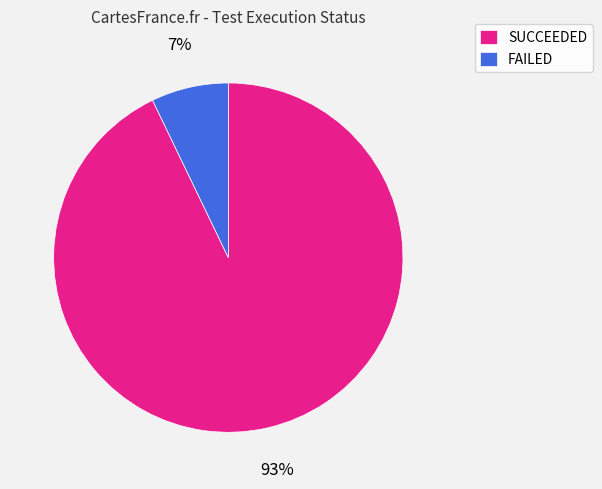

Which slice is the largest?

SUCCEEDED